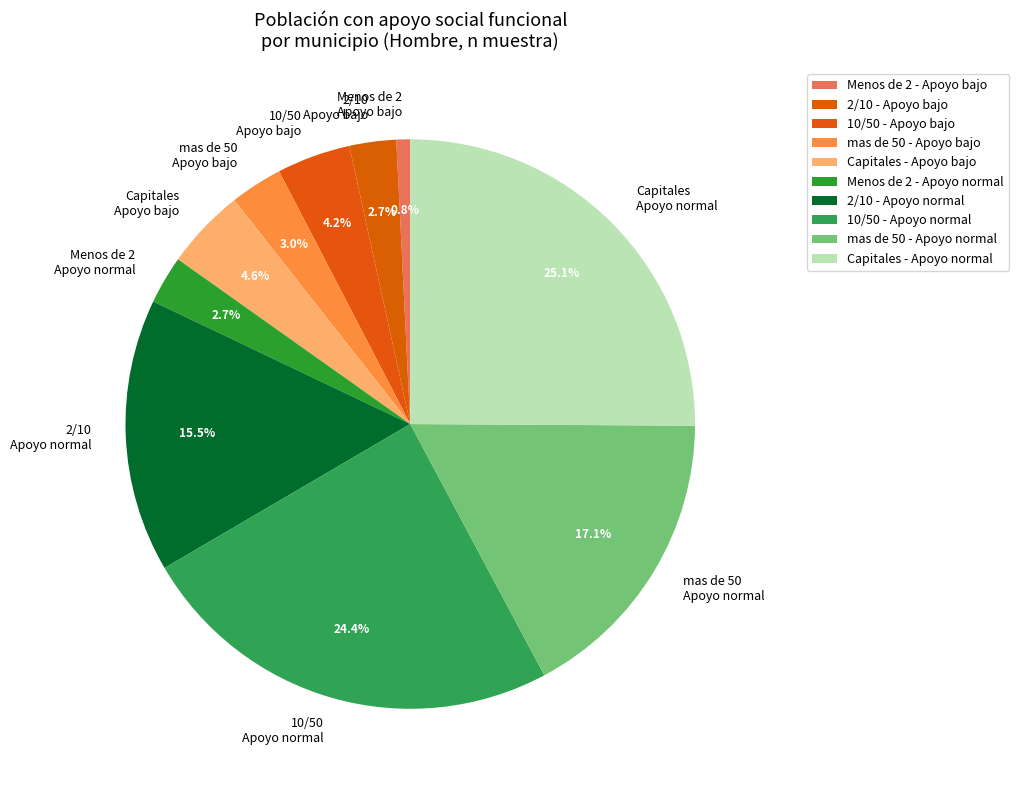

To the nearest percent, what is the average slice percentage?

10%